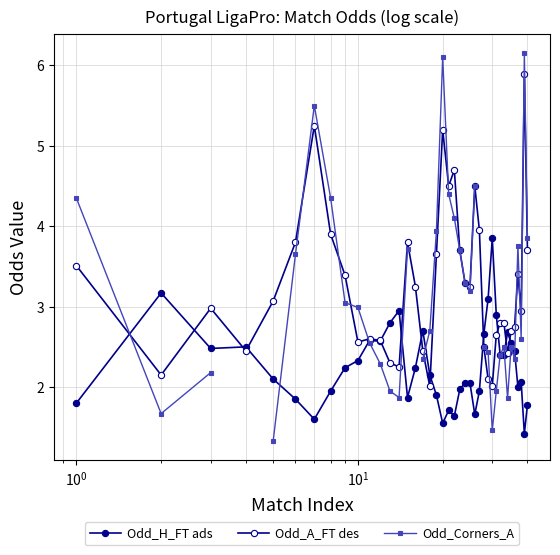

After their last crossing, which series has the higher values: Odd_Corners_A or Odd_H_FT ads?

Odd_Corners_A